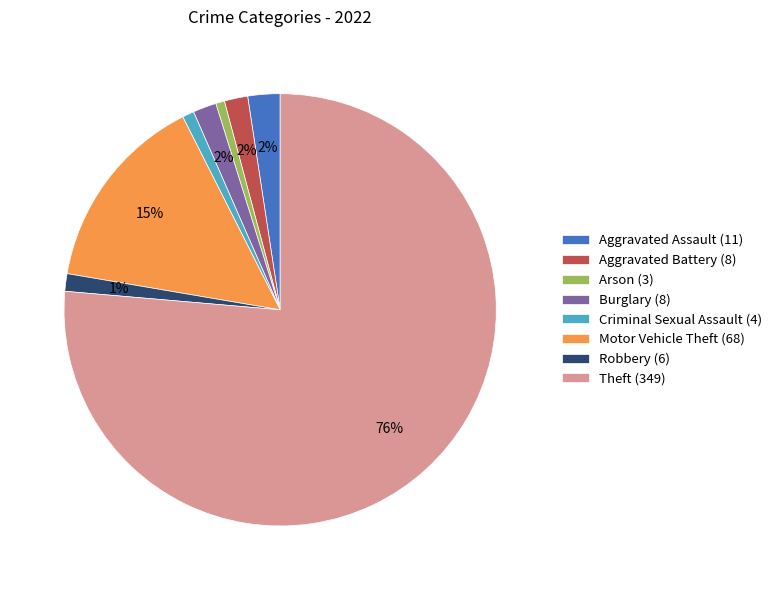

Between Burglary (8) and Theft (349), which is larger?

Theft (349)